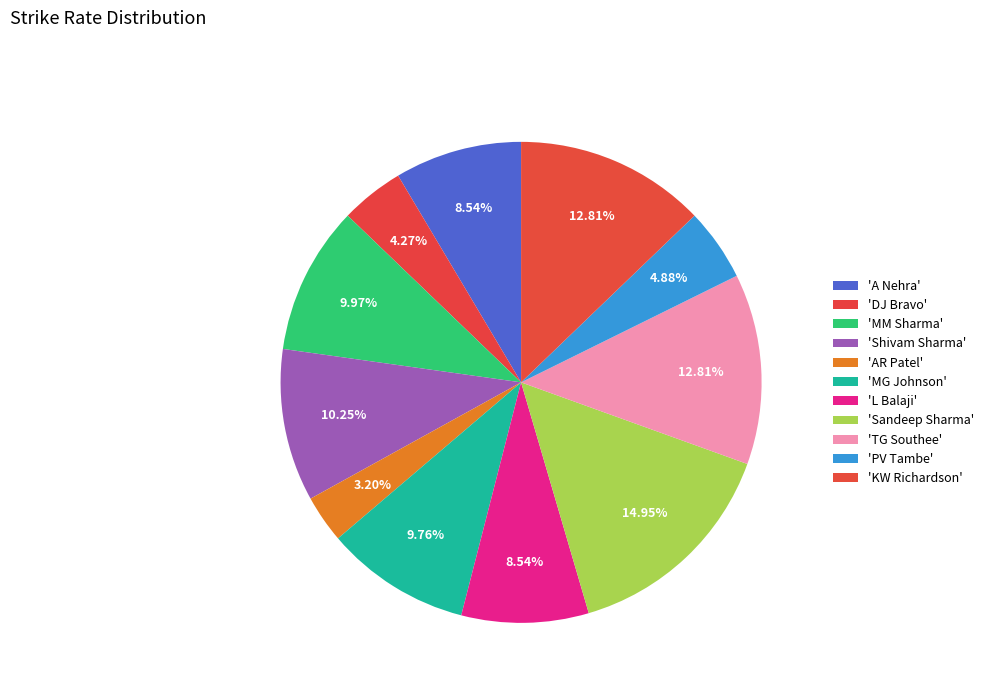

How many slices are in this pie chart?

11